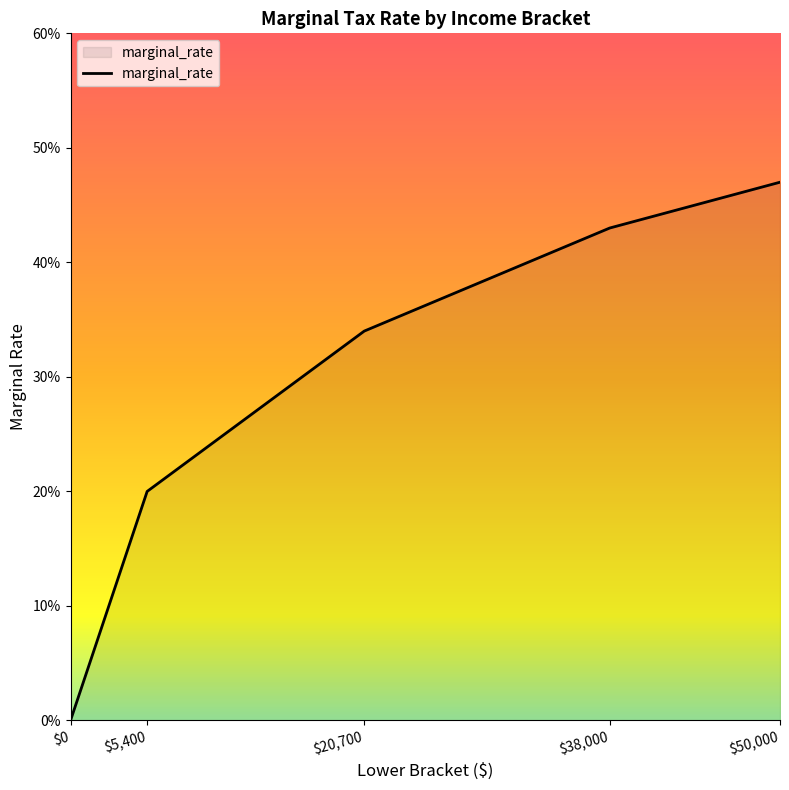

What is the label of the 5th point from the left?

$50,000